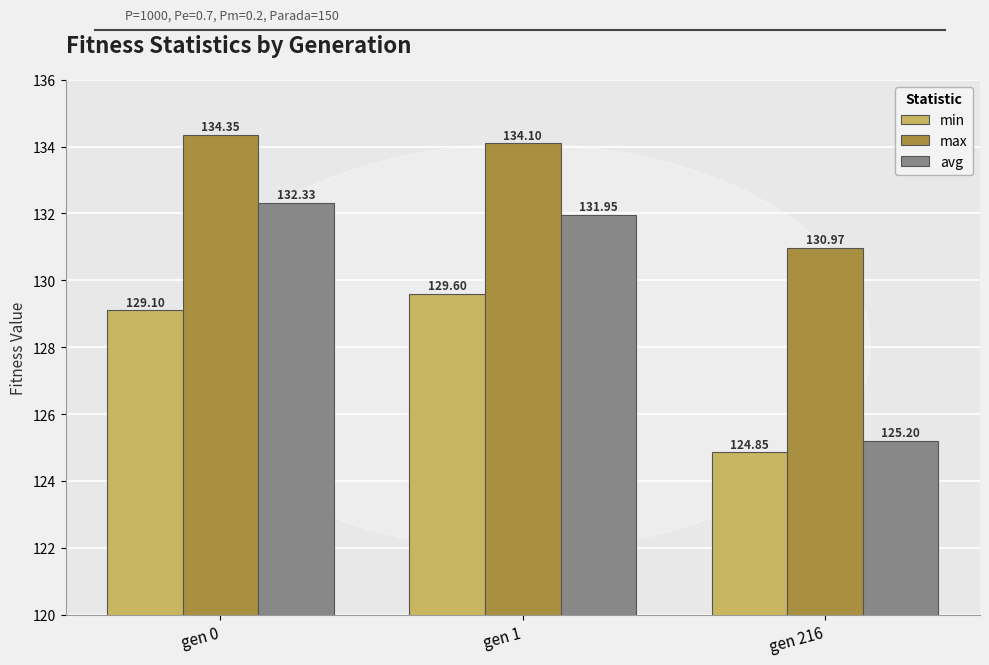

Rank the series by their maximum value, from lowest to highest.

min, avg, max